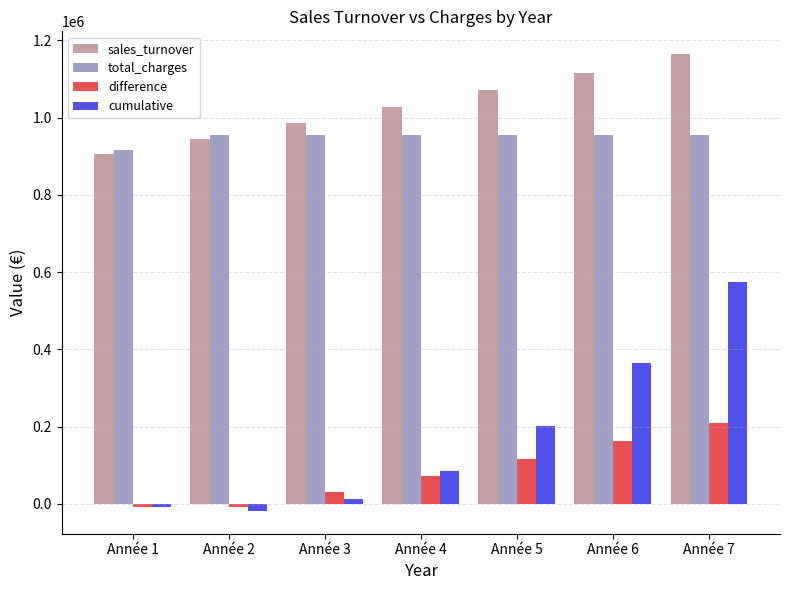

What is the value of the cumulative bar at the 6th from the left?

363589.6